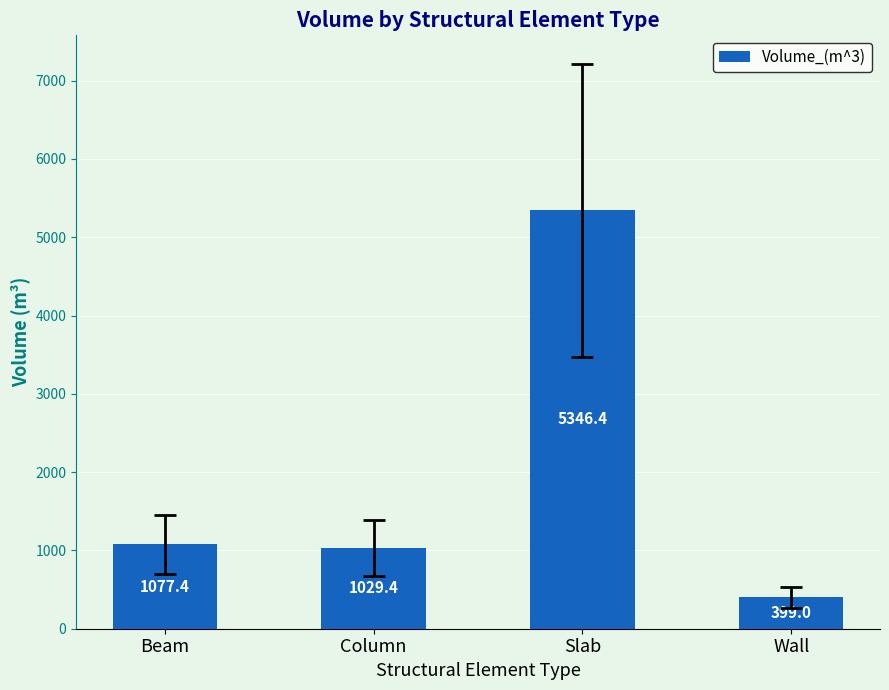

Where is the data nearest to the value 2872?

Beam